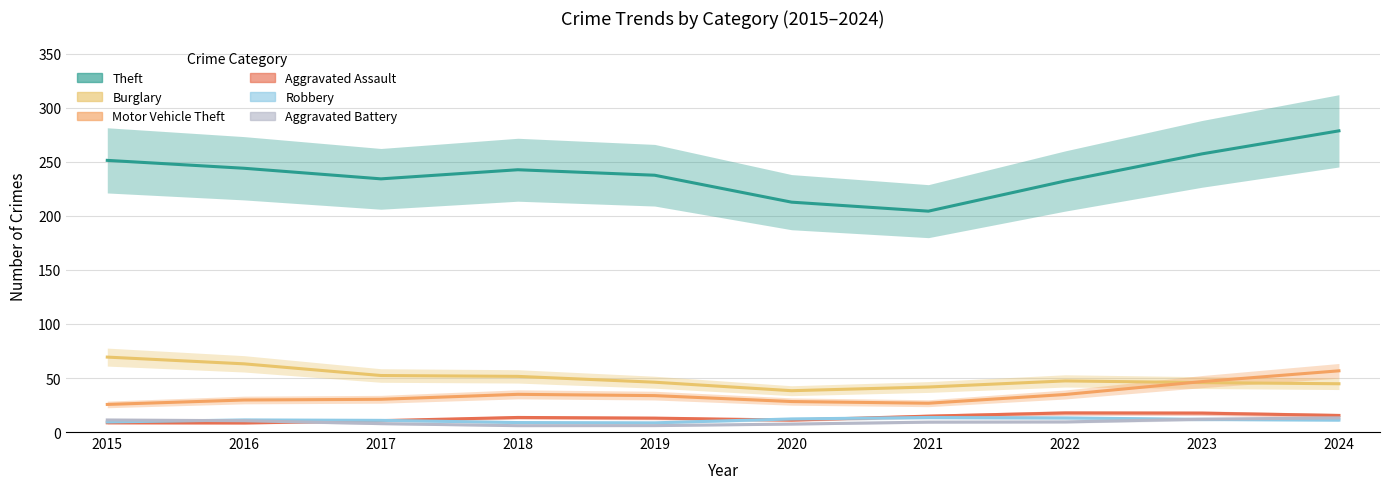

Reading left to right, list all the values displayed in this chart.

Theft: 251.4	244.1	234.3	242.7	237.7	212.8	204.4	232.4	257.5	278.8
Burglary: 69.3	63.1	52.3	51.5	46.1	38.2	41.7	47.3	45.7	44.7
Motor Vehicle Theft: 25.5	29.6	30.3	34.9	33.7	28.2	26.7	34.7	46.7	56.6
Aggravated Assault: 8.5	8.4	10.5	13.5	12.9	11.0	14.7	17.6	17.5	15.3
Robbery: 9.3	11.2	10.8	8.8	8.5	12.1	13.5	13.0	11.7	11.1
Aggravated Battery: 11.2	10.5	7.8	5.9	5.9	7.4	9.2	9.4	11.9	13.1